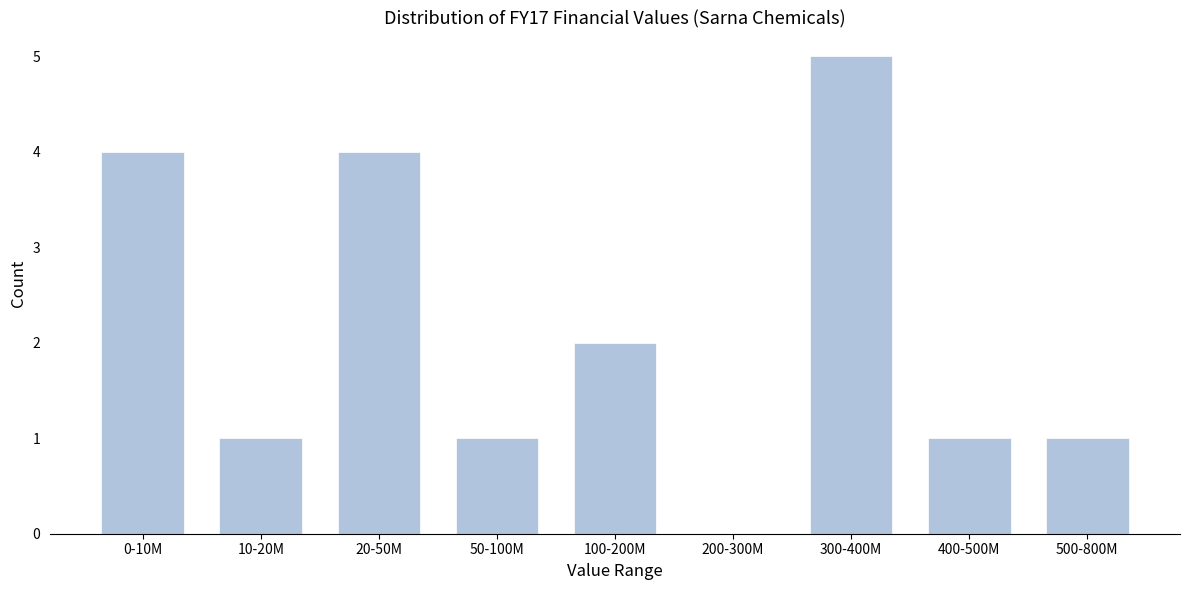

Reading left to right, extract all data points from this chart.

0-10M=4	10-20M=1	20-50M=4	50-100M=1	100-200M=2	200-300M=0	300-400M=5	400-500M=1	500-800M=1